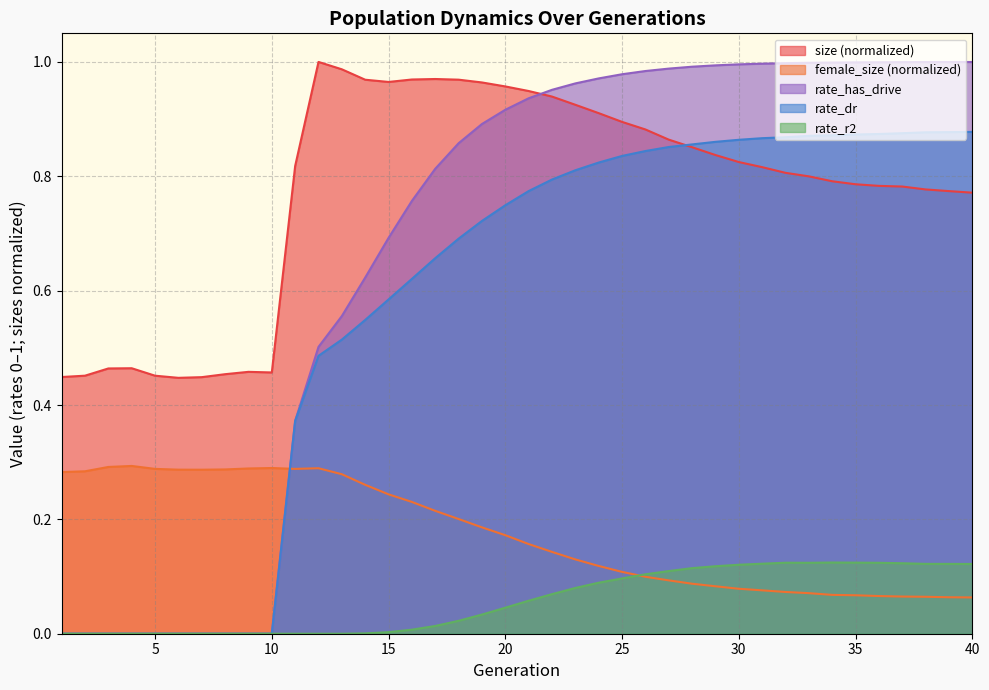

What is the difference between the size values at 23 and 37?

0.1